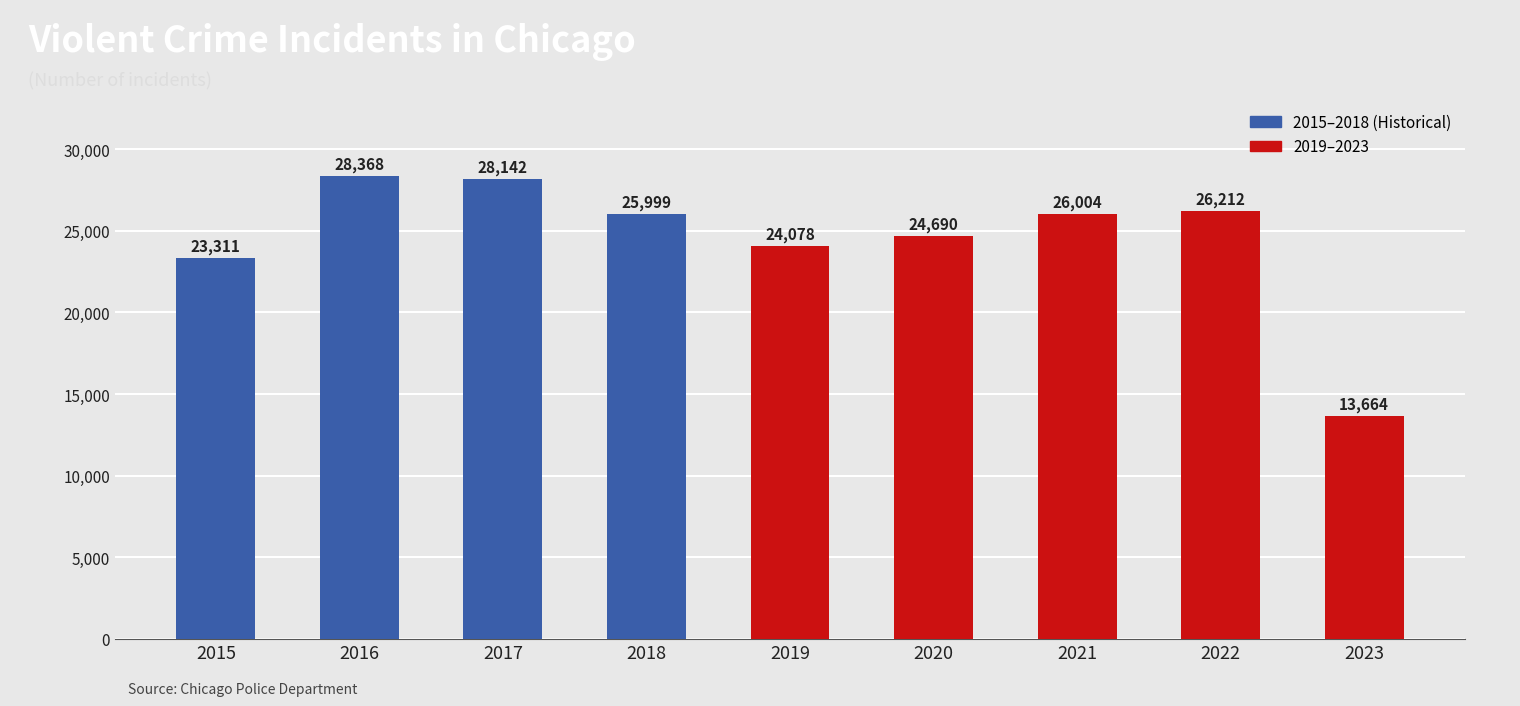

Reading left to right, transcribe all the data shown in this chart.

23311	28368	28142	25999	24078	24690	26004	26212	13664